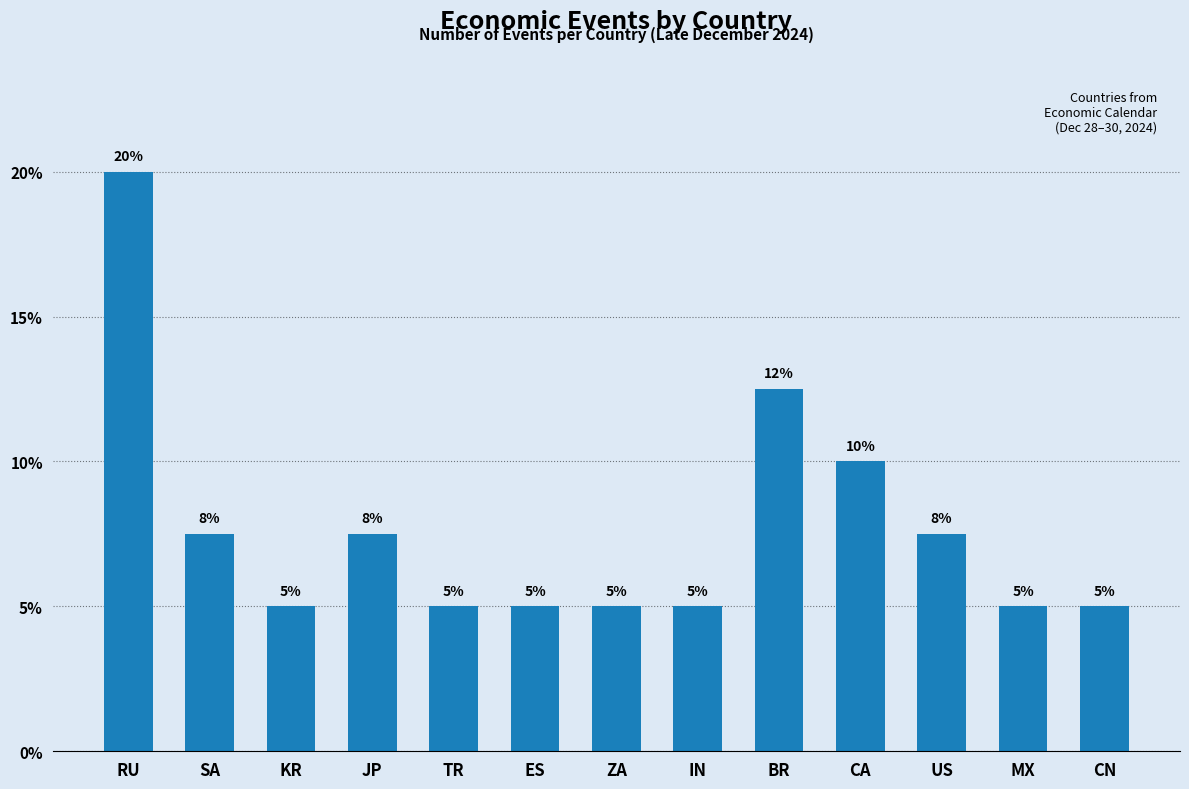

What is the greatest value displayed?

20.0